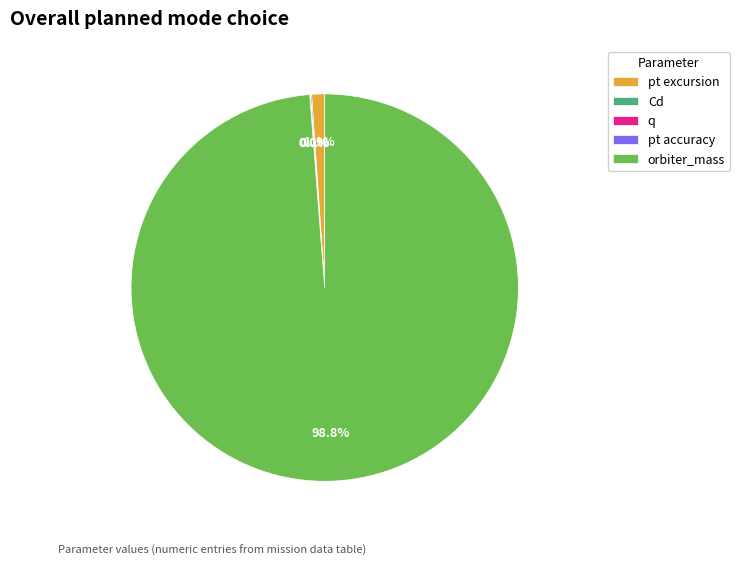

Which slice is the largest?

orbiter_mass